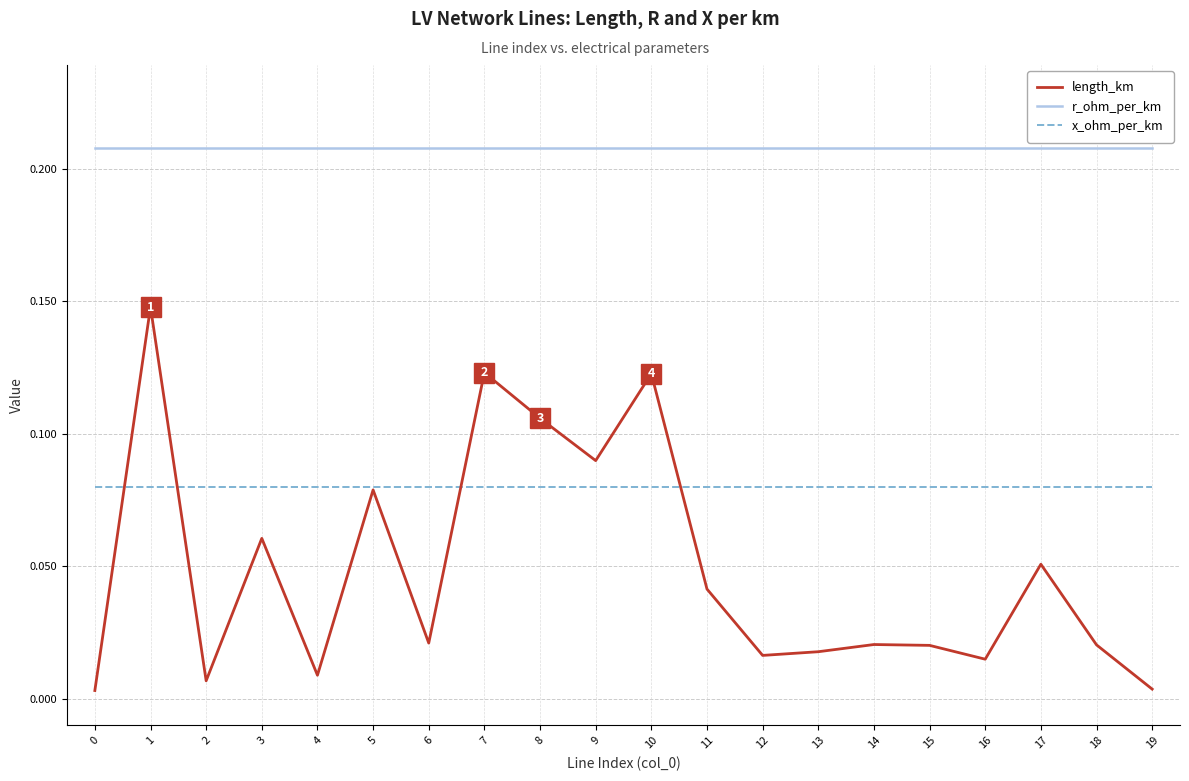

What are all the series names shown in the legend?

length_km, r_ohm_per_km, x_ohm_per_km